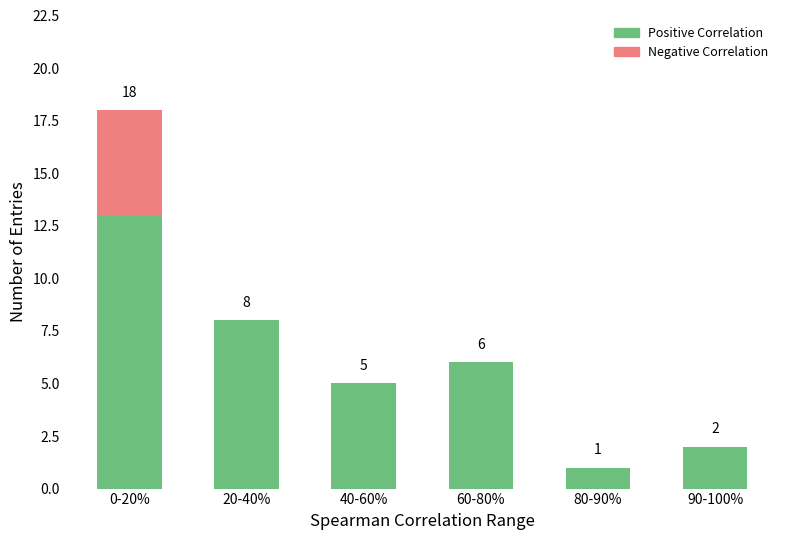

At which category is the sum across all series the highest?

0-20%